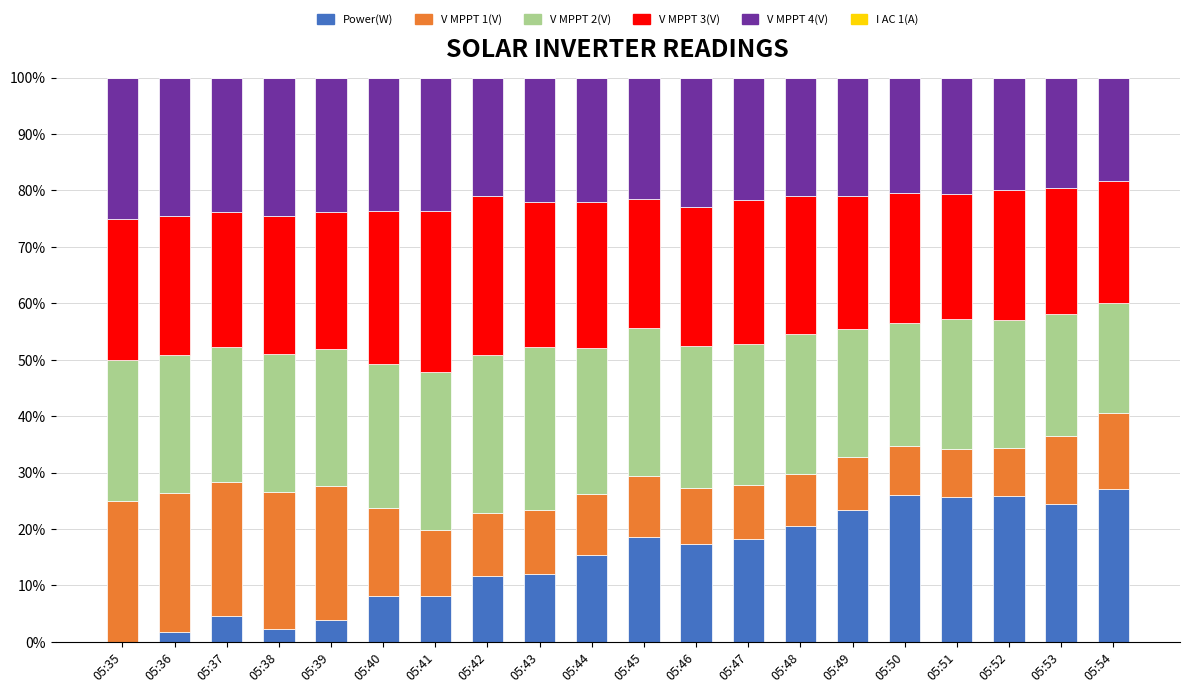

What is the highest value of the Power(W) series?

27.1